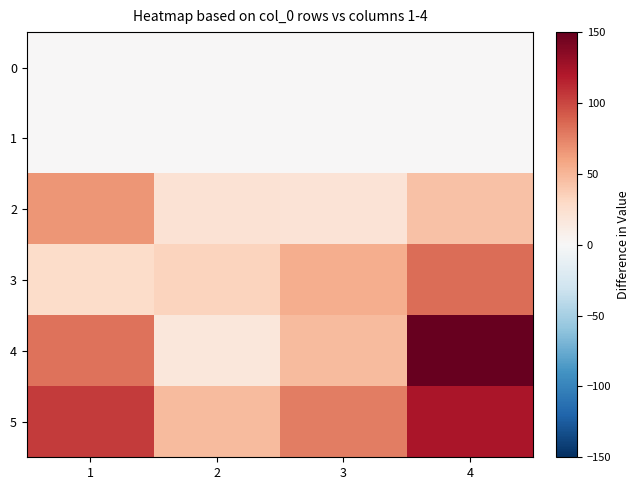

Which series has the largest total across all categories?

5